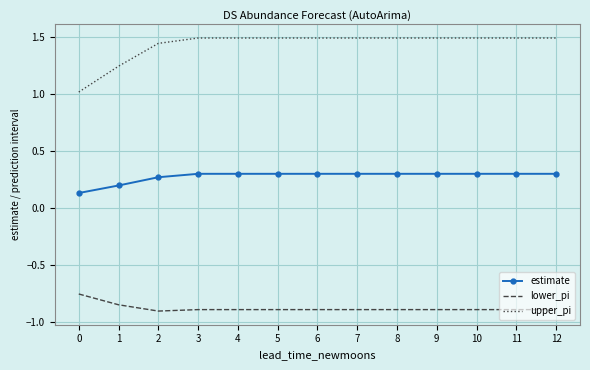

True or false: estimate and lower_pi intersect in this chart.

False